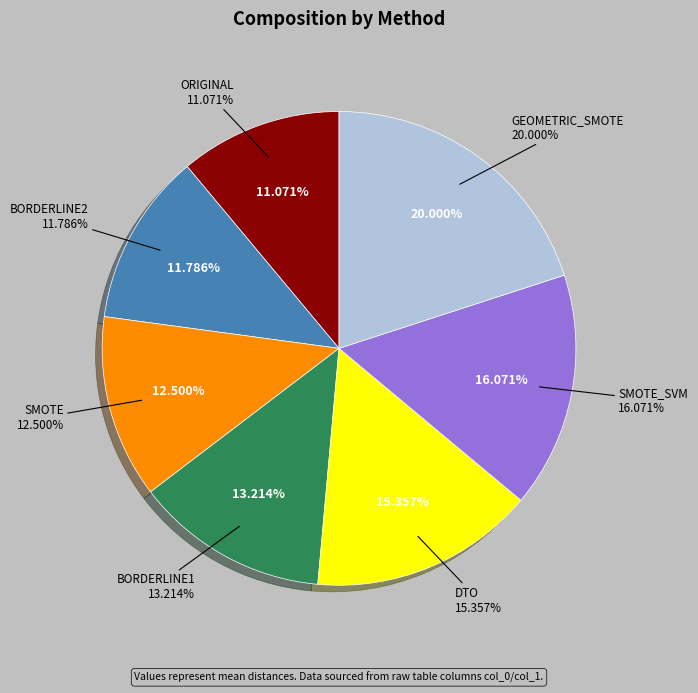

Which has a higher value, BORDERLINE2 or ORIGINAL?

BORDERLINE2